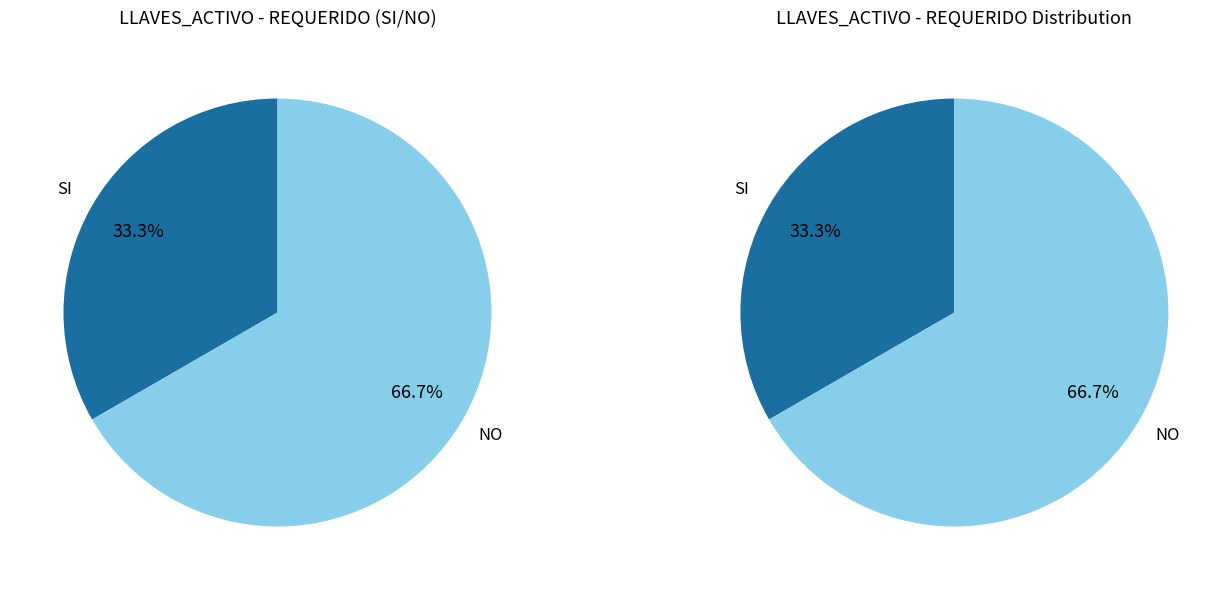

Count the number of slices in the pie.

2